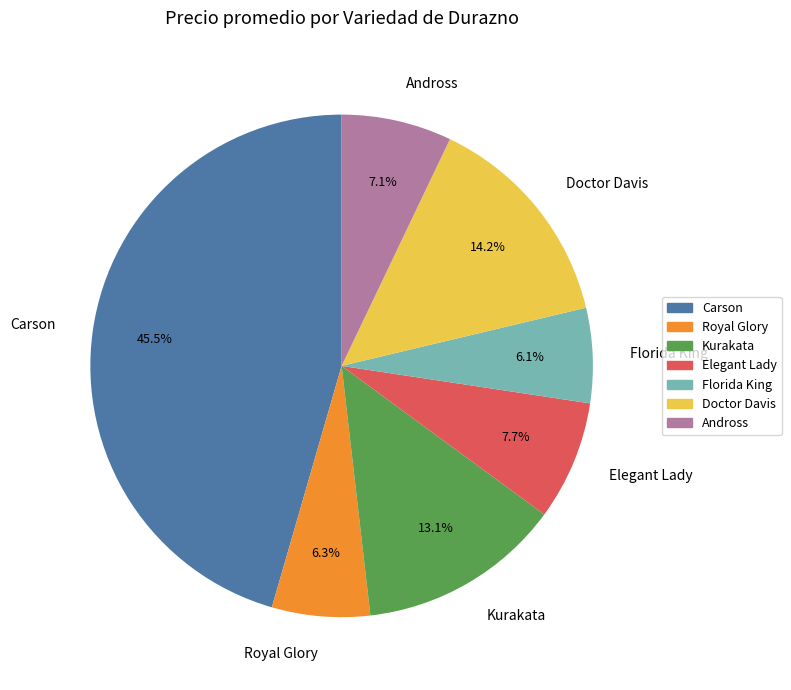

Between Florida King and Doctor Davis, which is larger?

Doctor Davis